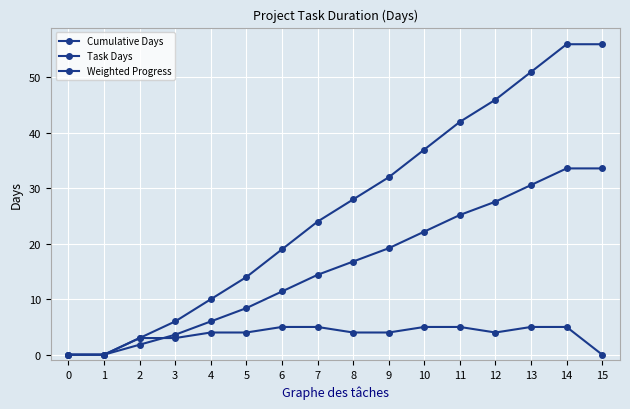

Reading left to right, what are all the values shown in this chart?

Cumulative Days: 0.0	0.0	3.0	6.0	10.0	14.0	19.0	24.0	28.0	32.0	37.0	42.0	46.0	51.0	56.0	56.0
Task Days: 0.0	0.0	3.0	3.0	4.0	4.0	5.0	5.0	4.0	4.0	5.0	5.0	4.0	5.0	5.0	0.0
Weighted Progress: 0.0	0.0	1.8	3.6	6.0	8.4	11.4	14.4	16.8	19.2	22.2	25.2	27.6	30.6	33.6	33.6